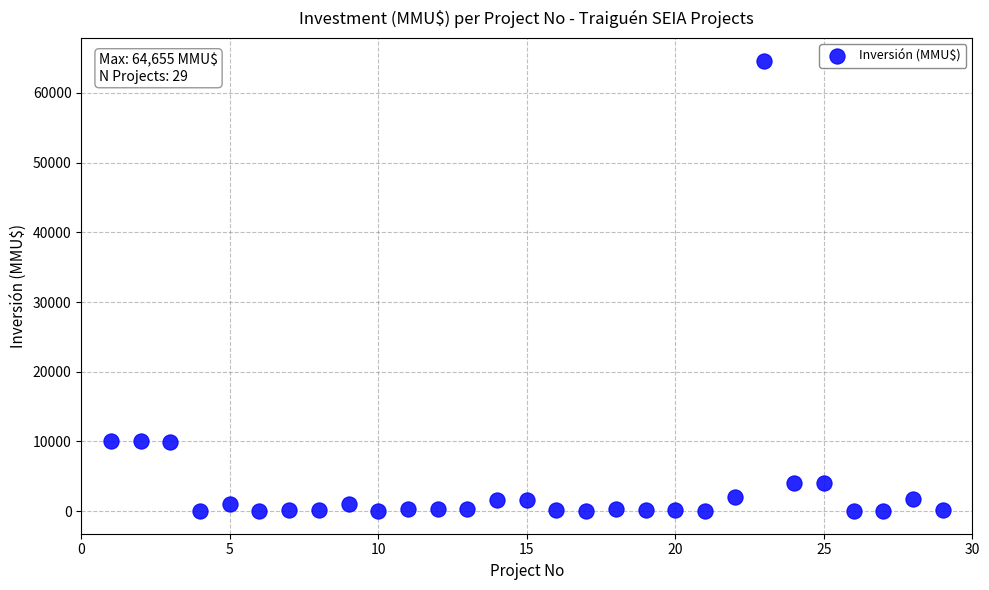

What is the range of X values (max minus min)?

28